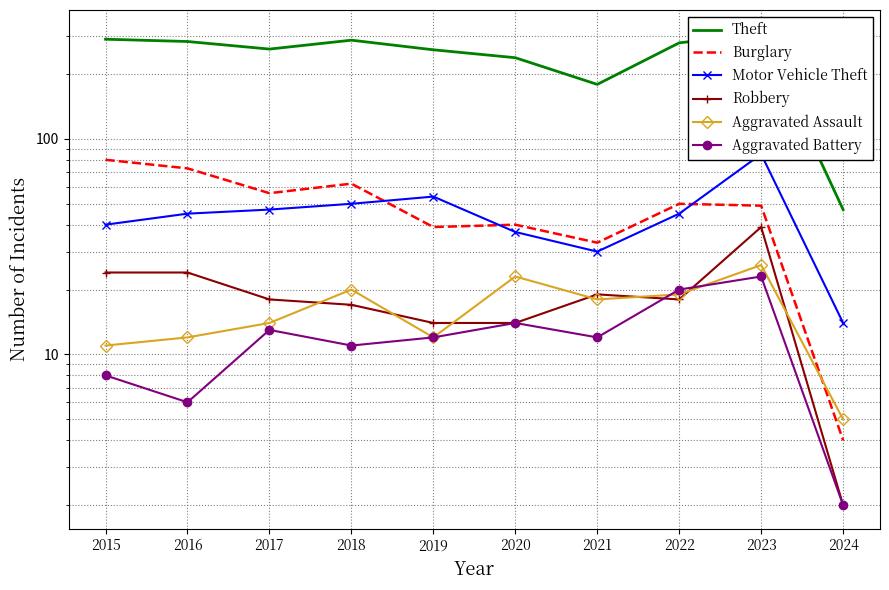

What is the smallest value displayed?

2